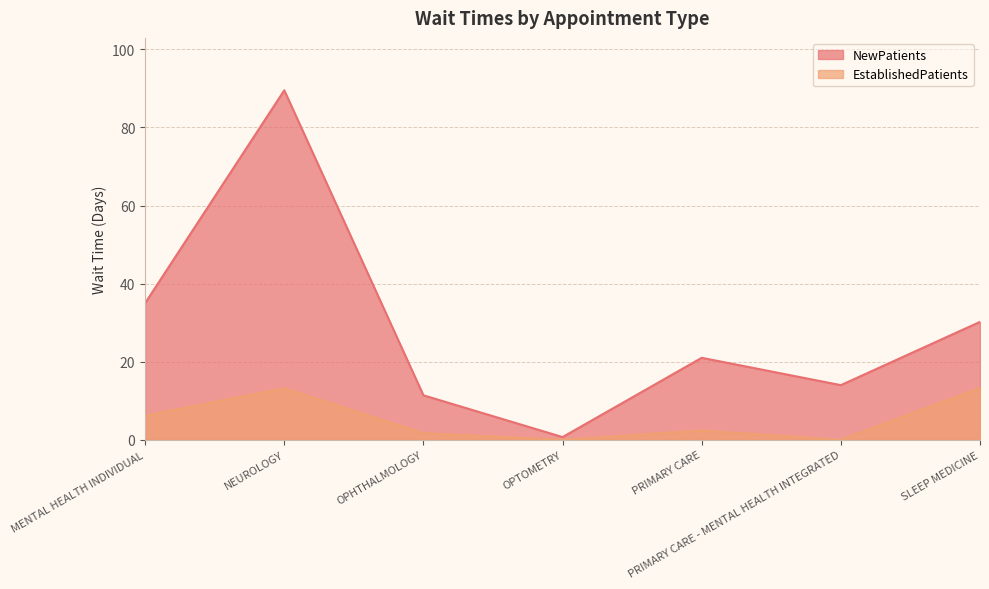

What is the label of the 1st point from the right?

SLEEP MEDICINE